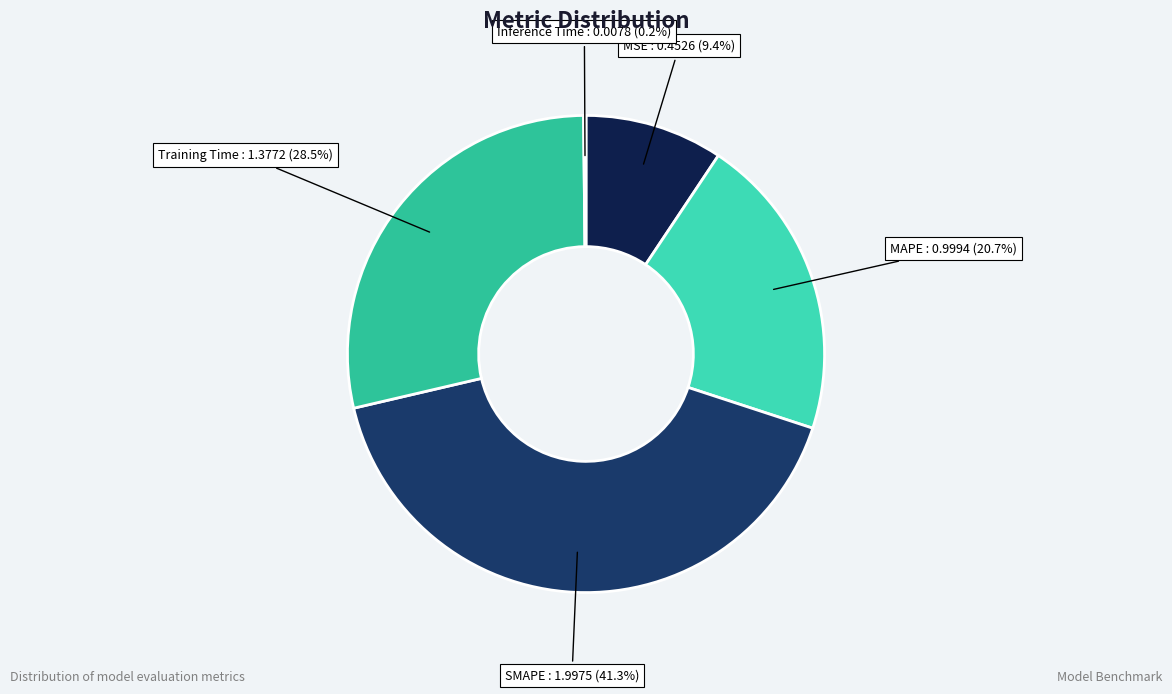

To the nearest percent, what is the difference between the largest and smallest slice percentages?

41%